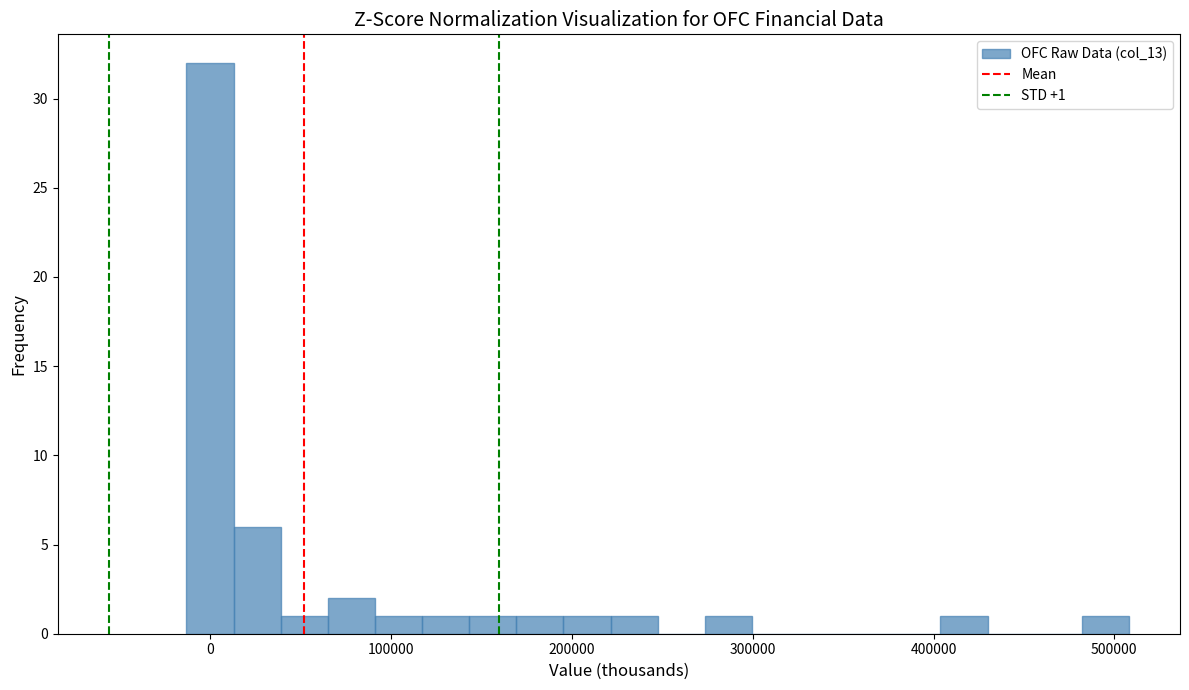

Around what value on the x-axis is the tallest bar? Give the approximate position of its centre, as read against the axis.

0